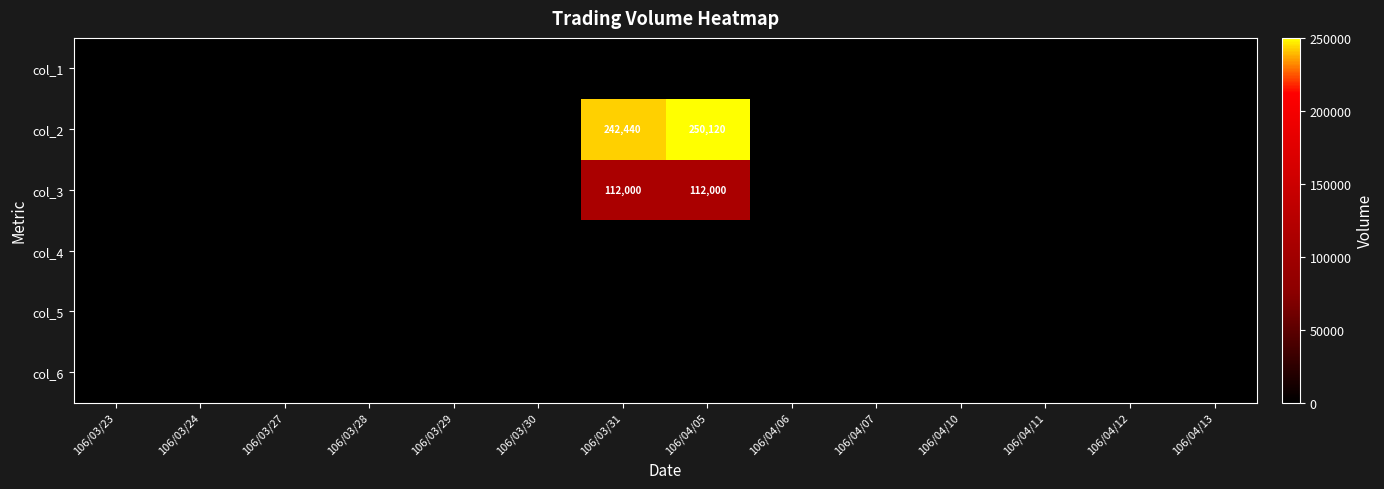

The value of col_5 at 106/04/12 is 0. True or false?

True